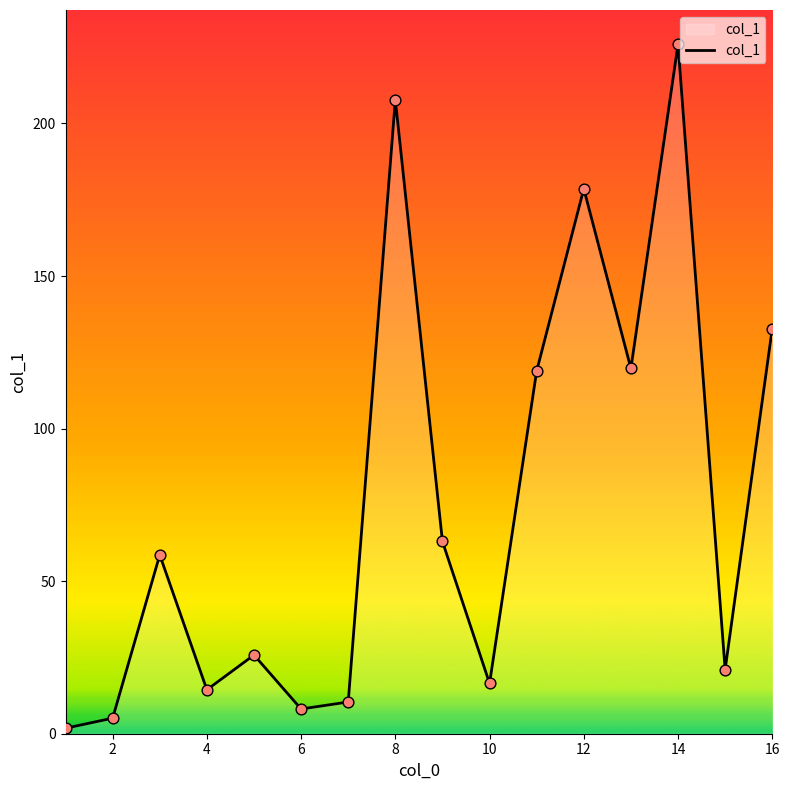

What is the difference between the maximum and minimum values?

224.1